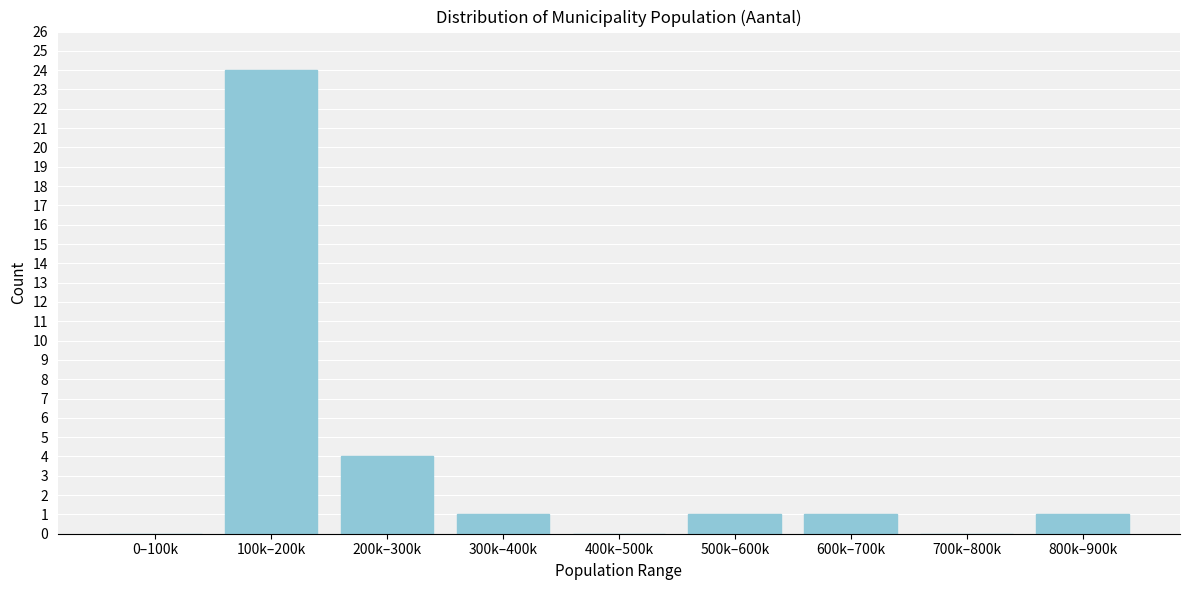

Reading left to right, extract all data points from this chart.

0–100k=0	100k–200k=24	200k–300k=4	300k–400k=1	400k–500k=0	500k–600k=1	600k–700k=1	700k–800k=0	800k–900k=1